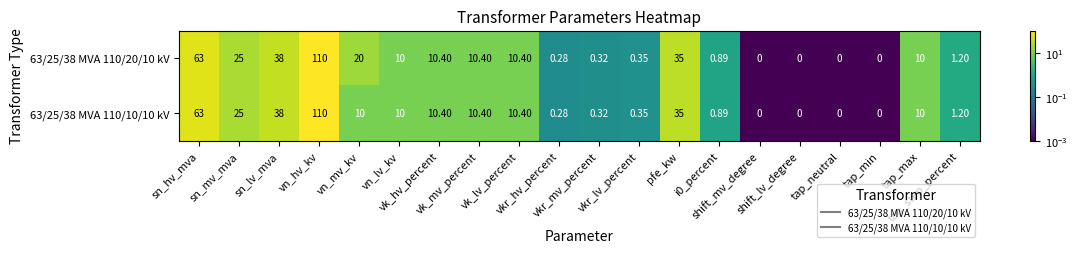

Which category has the lowest value across all series?

shift_mv_degree